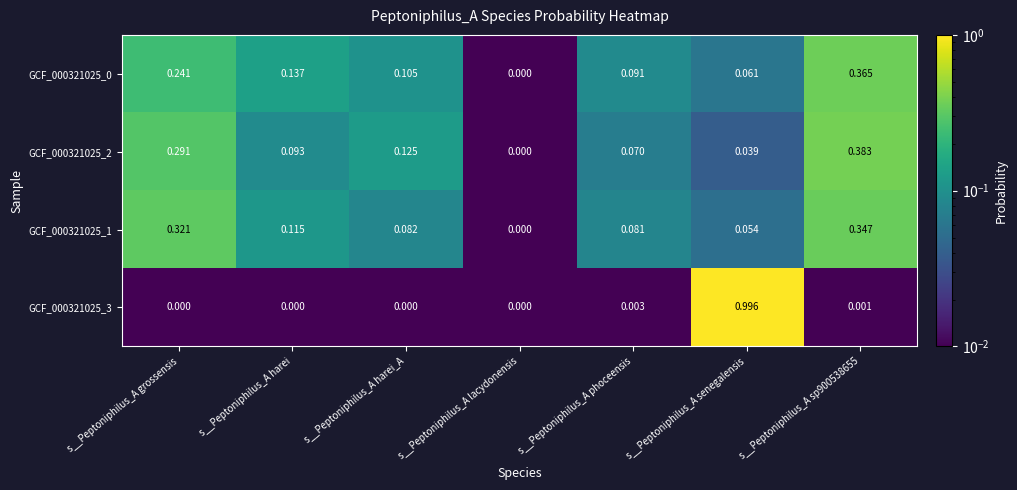

Where is GCF_000321025_0 nearest to the value 0?

s__Peptoniphilus_A lacydonensis